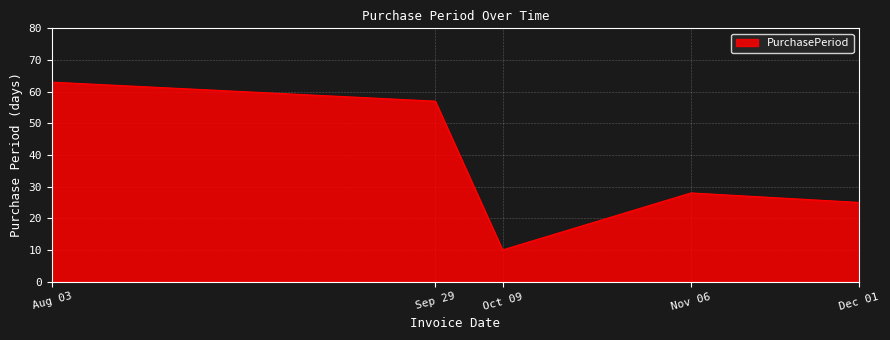

List the labels in order of value, smallest first.

Oct 09, Dec 01, Nov 06, Sep 29, Aug 03